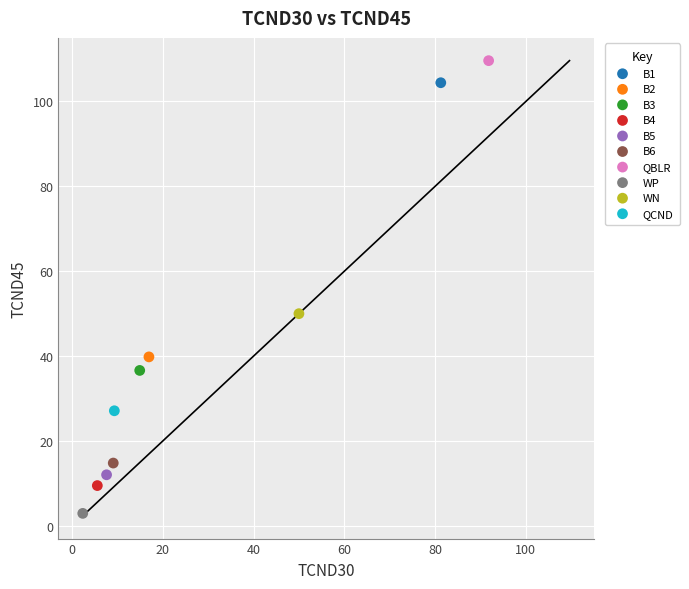

What are all the series names shown in the legend?

B1, B2, B3, B4, B5, B6, QBLR, WP, WN, QCND